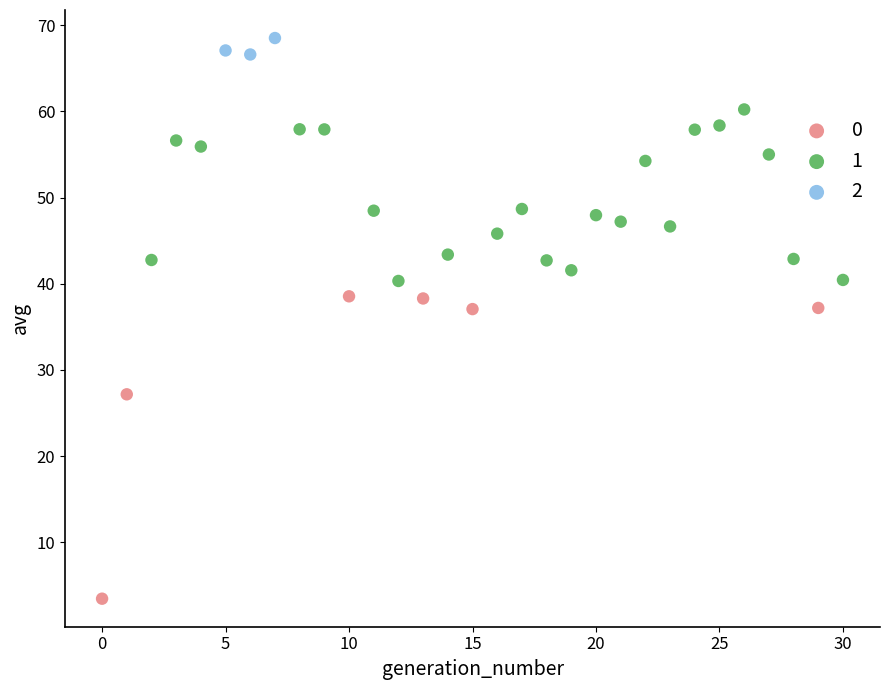

Which series contains the lowest Y value?

0